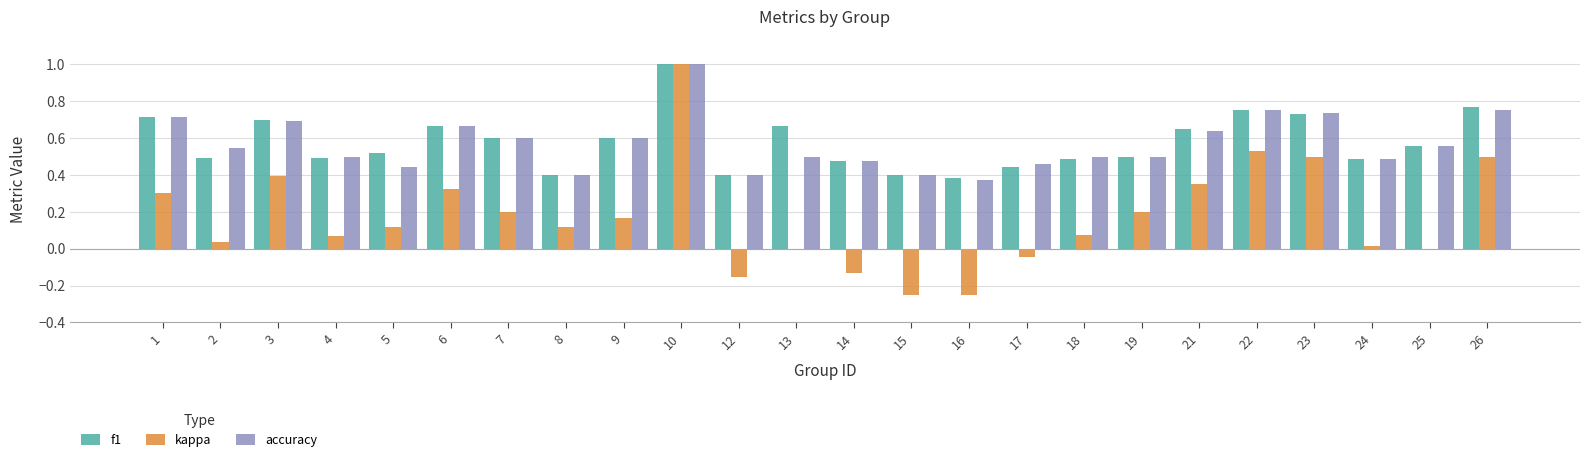

The value of f1 at 25 is 0.6. True or false?

True